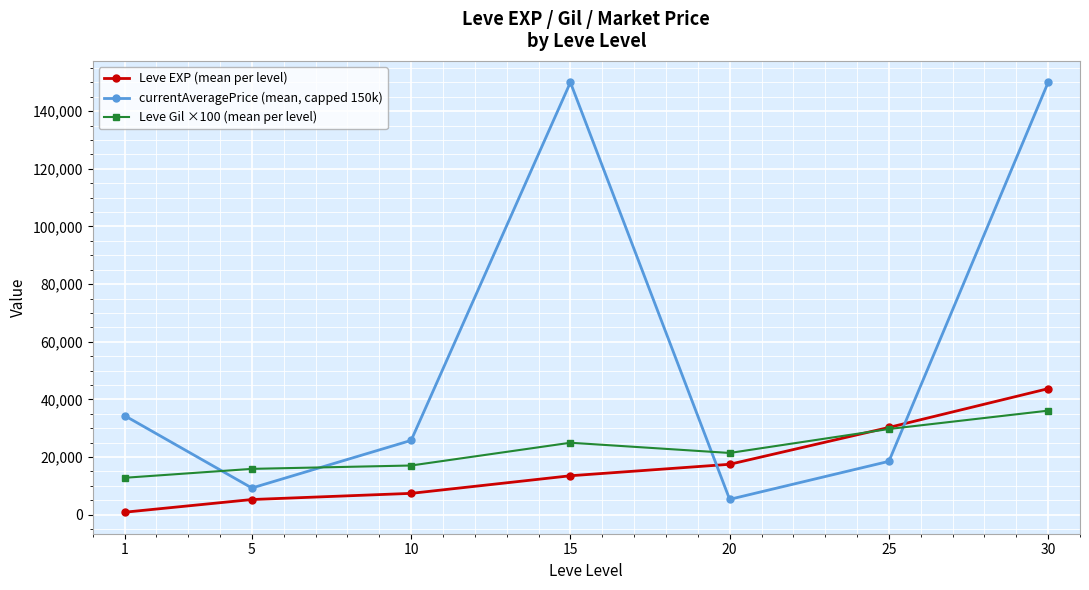

Does the chart display data point markers on the line(s)?

Yes